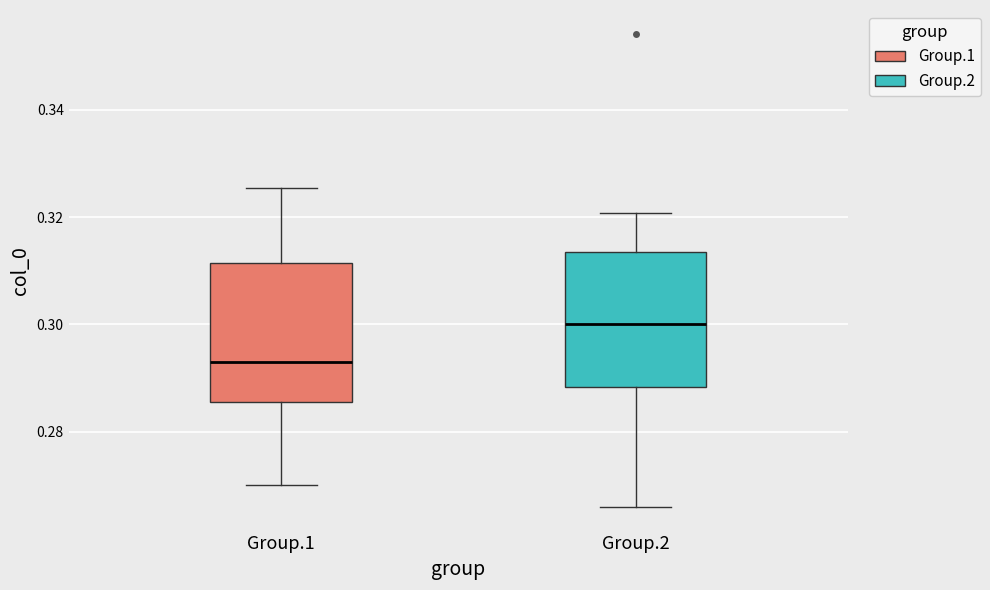

Reading left to right, transcribe this box plot: for each box, give where its median line is, the range the box spans, and where its two whiskers end, as read against the y-axis. The values are not printed on the chart, so give them approximately, as read against the axis.

Group.1: median 0.294, box 0.286 to 0.312, whiskers 0.270 to 0.326
Group.2: median 0.300, box 0.288 to 0.314, whiskers 0.266 to 0.320